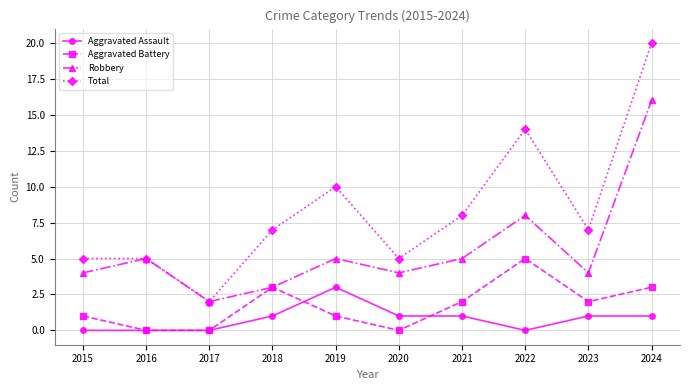

List the series in order of their peak value, highest first.

Total, Robbery, Aggravated Battery, Aggravated Assault